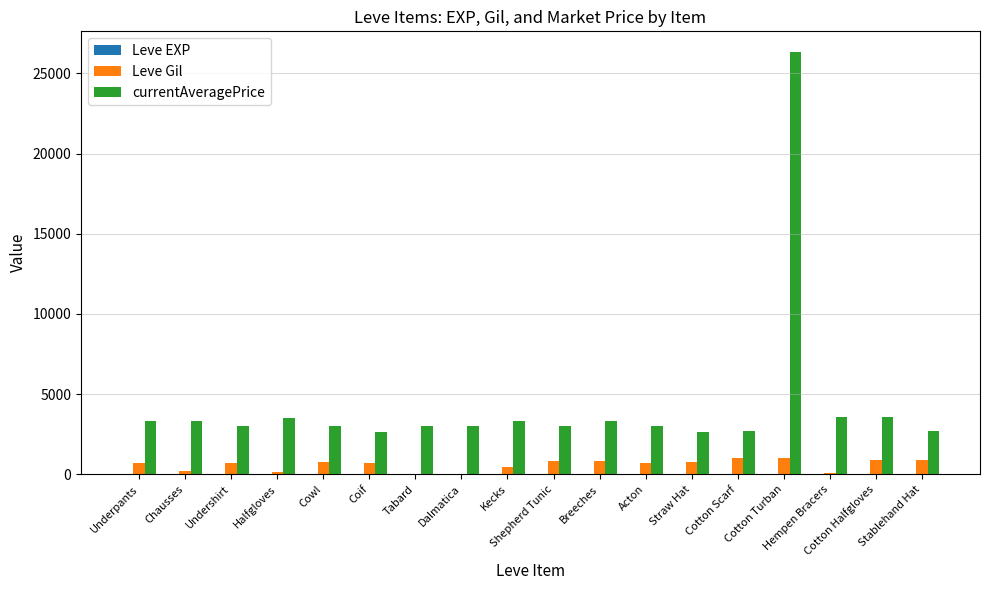

What value does the currentAveragePrice series have at Dalmatica, to the nearest 100?

3000